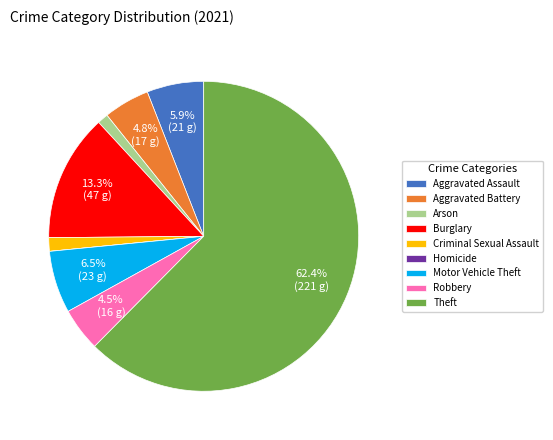

Is it true that Theft is 53% of the pie?

False